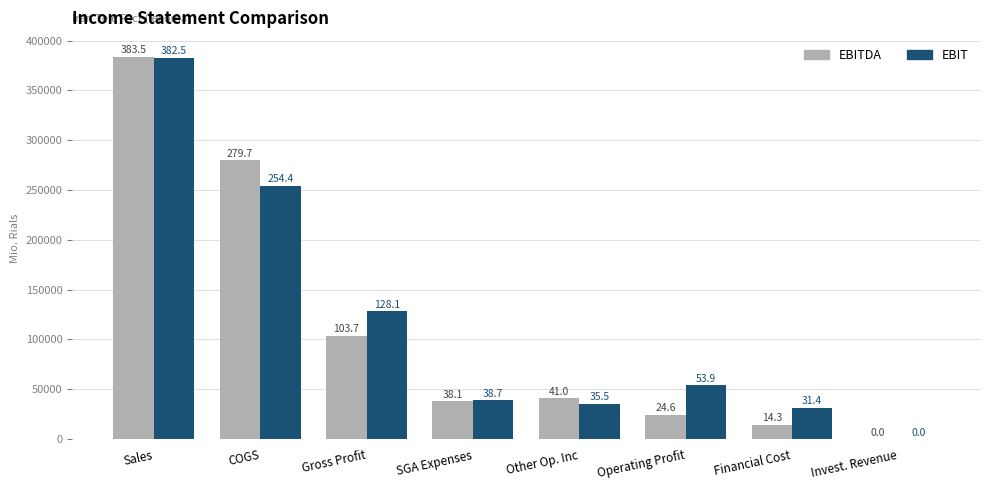

Is the value of EBIT at SGA Expenses greater than the value of EBITDA at SGA Expenses?

Yes